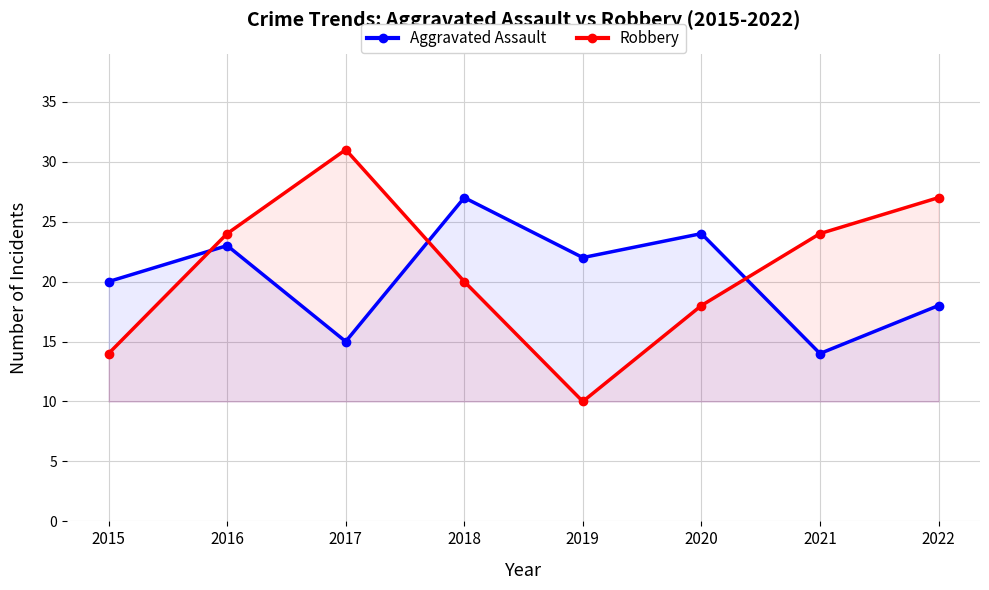

What is the total value across all series at 2020?

42